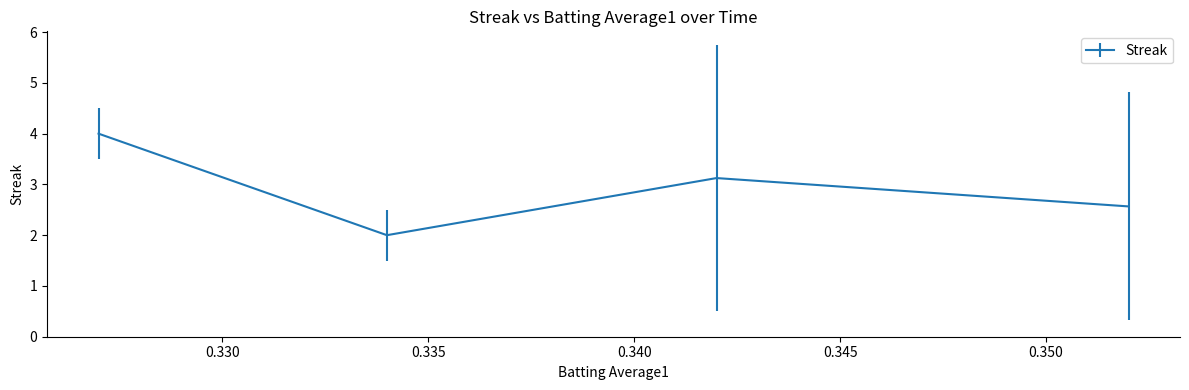

What is the sum of all values?

11.7